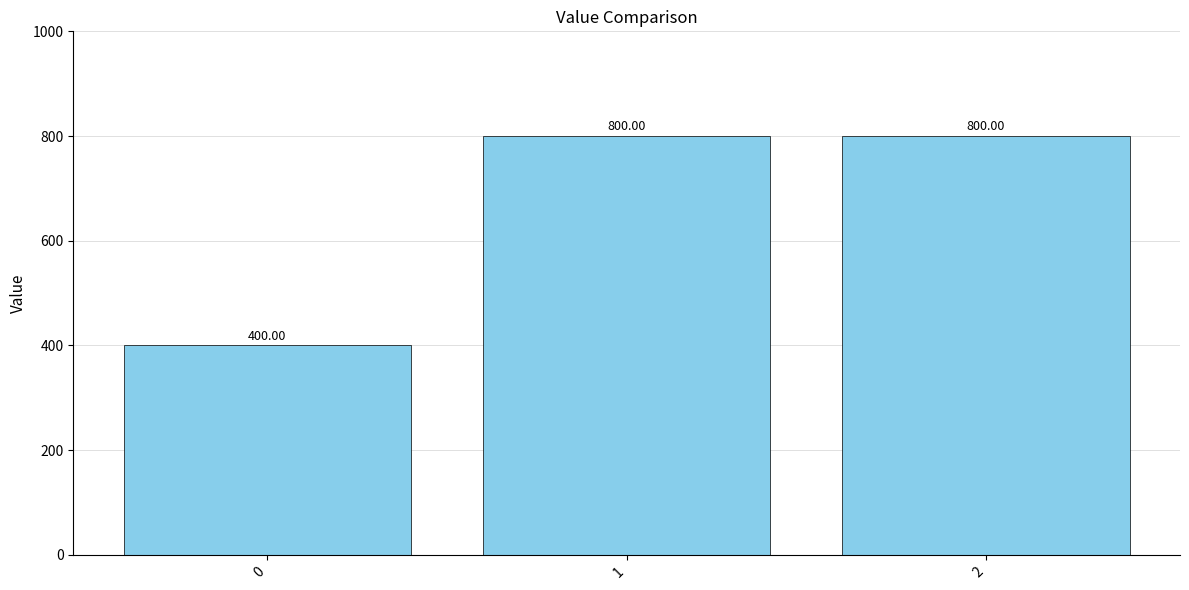

The chart shows a value of 800 at 2. True or false?

True